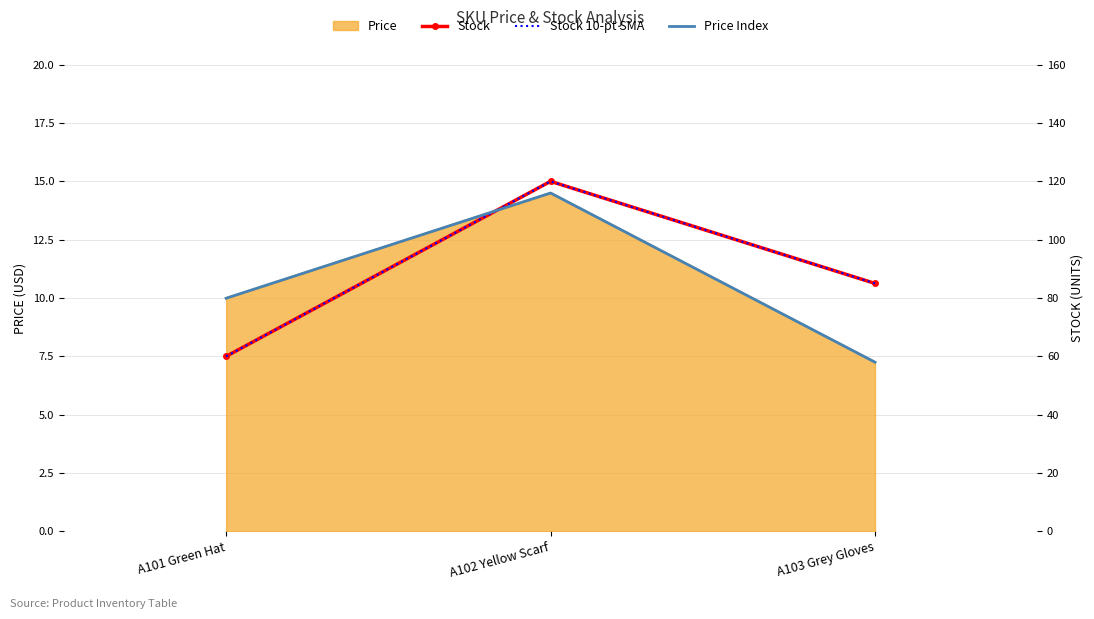

How many lines are shown in the chart?

3